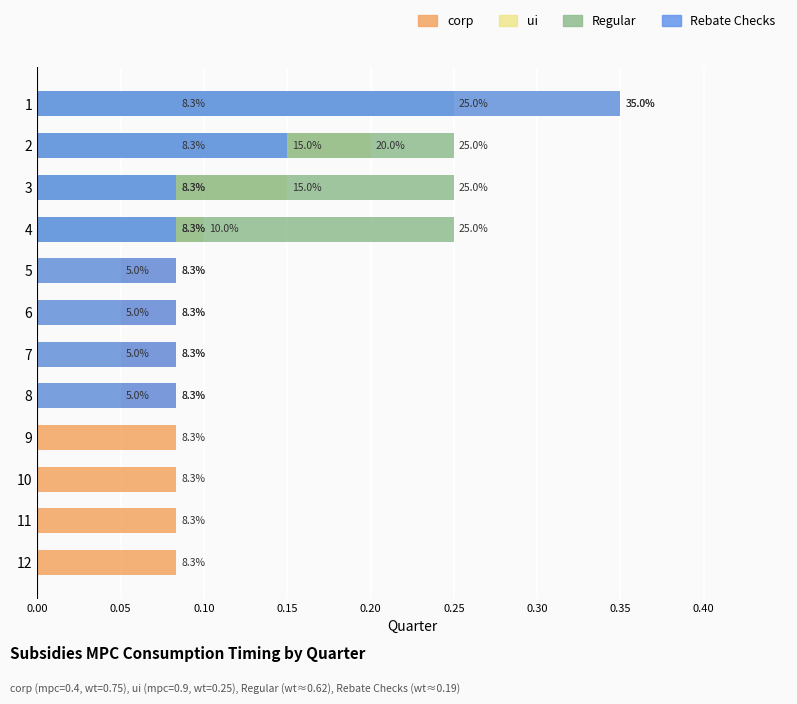

At how many categories does at least one series exceed 0?

12